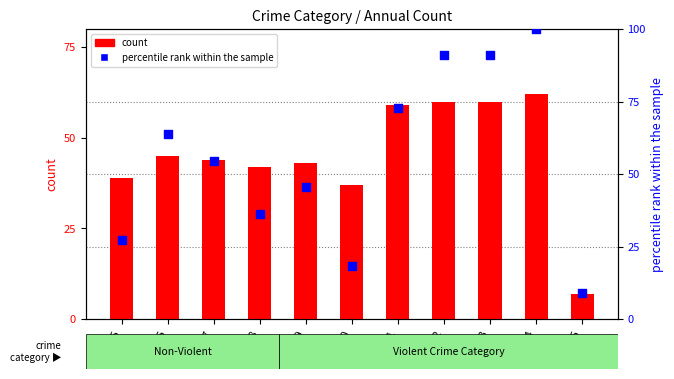

Which series contains the highest Y value?

percentile rank within the sample